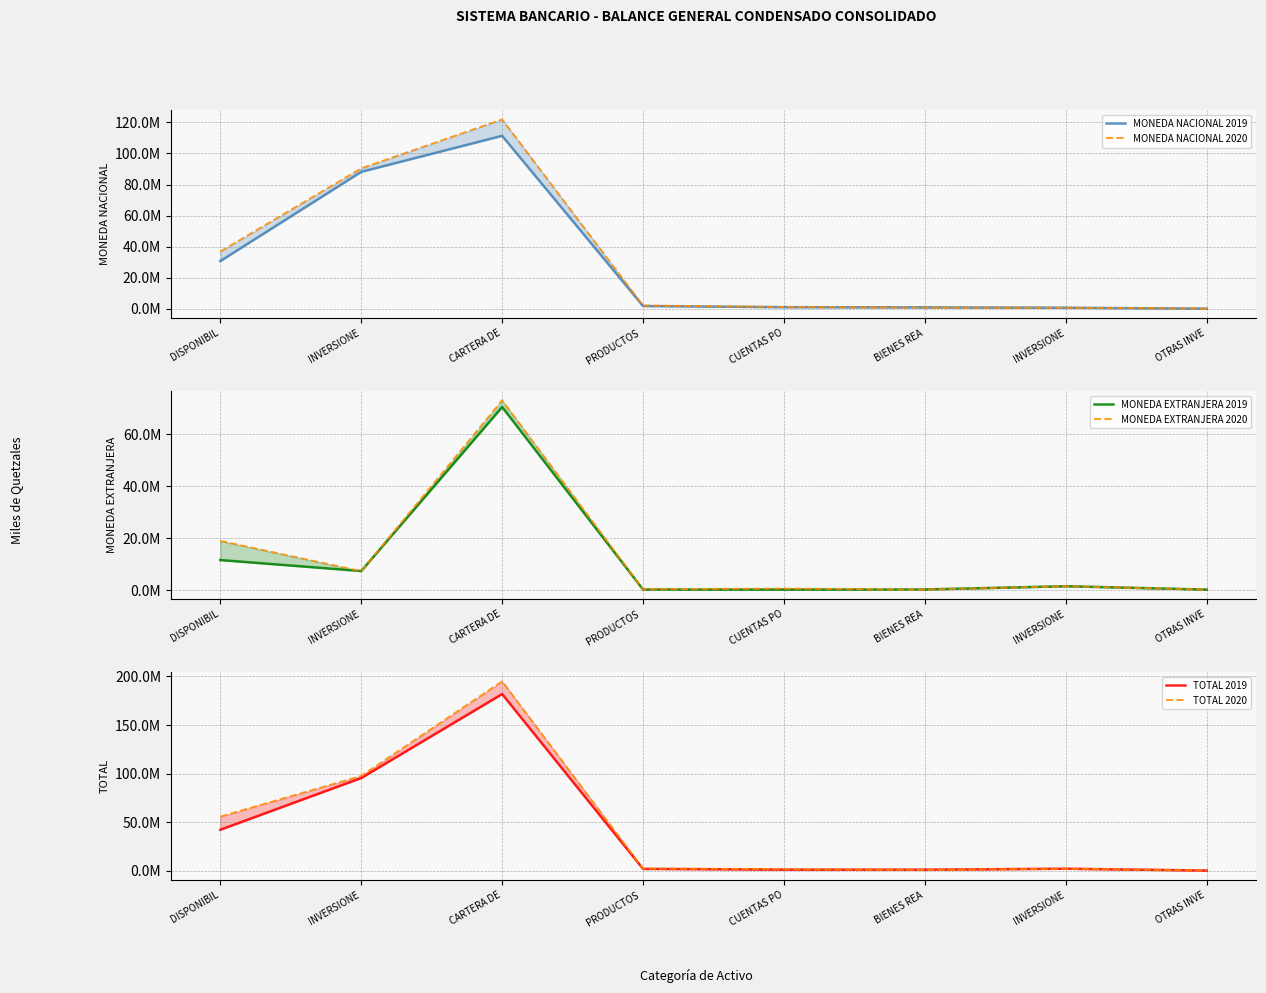

What are all the series names shown in the legend?

MONEDA NACIONAL 2019, MONEDA NACIONAL 2020, MONEDA EXTRANJERA 2019, MONEDA EXTRANJERA 2020, TOTAL 2019, TOTAL 2020